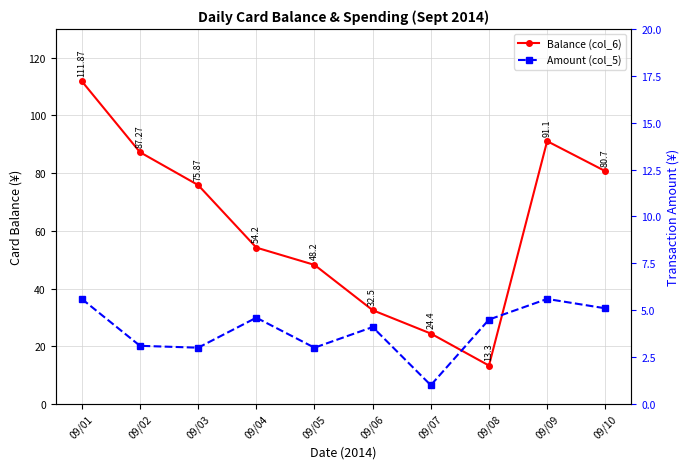

Which series changed the most between 09/04 and 09/05?

Balance (col_6)